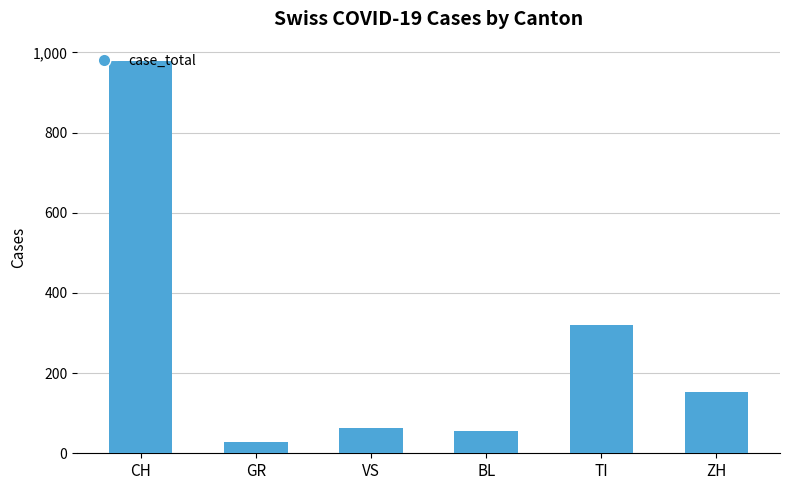

What is the minimum value shown in the chart?

27